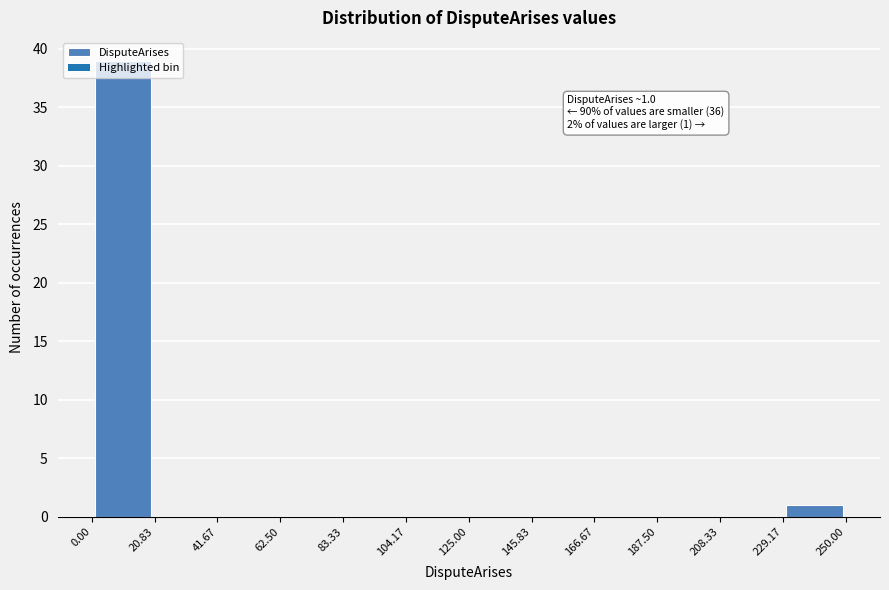

Over which range of the x-axis is the bar tallest?

0.00 to 20.83